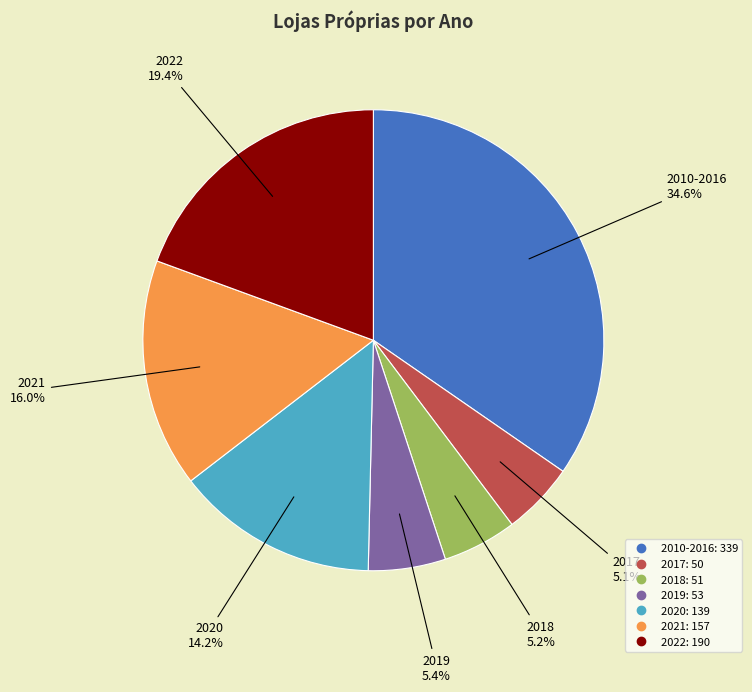

Is there any slice that represents more than half of the pie?

No